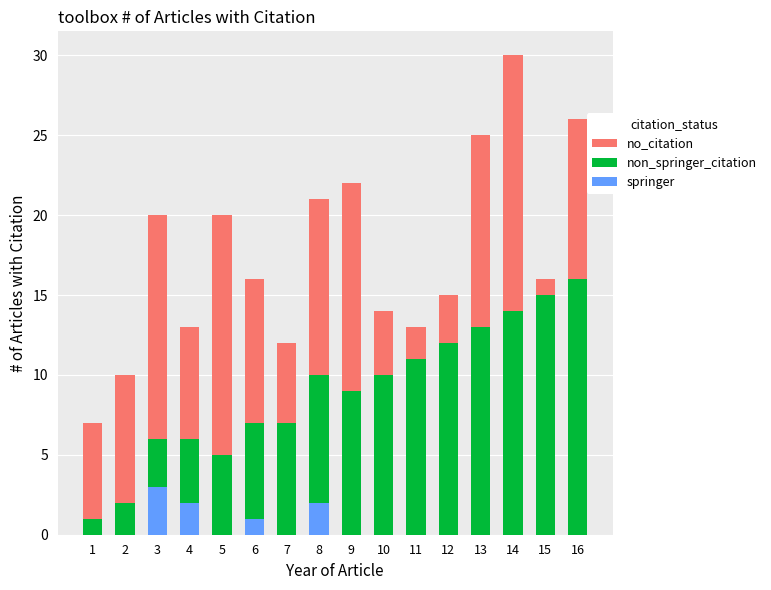

Are the bars horizontal?

No